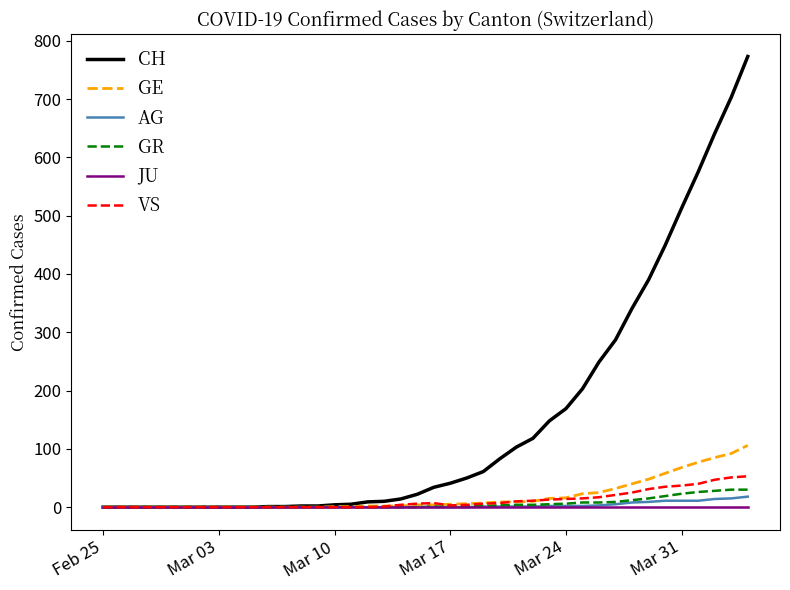

What is the maximum value for GE?

106